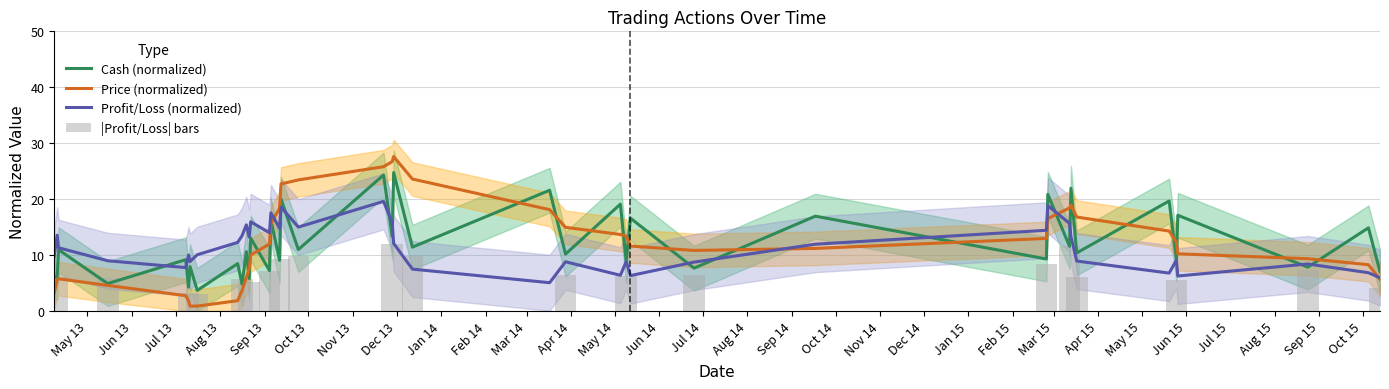

What is the average value of the |Profit/Loss| bars series?

3.5